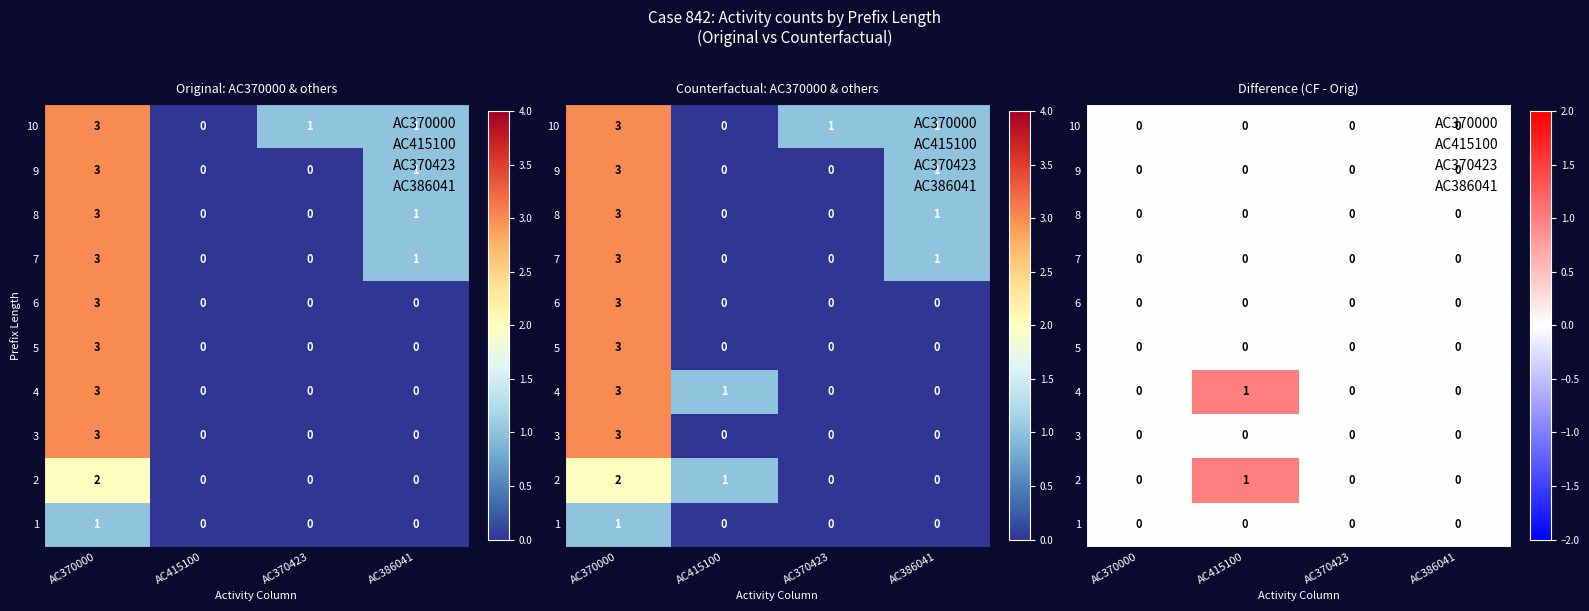

At how many categories does at least one series exceed 0?

1